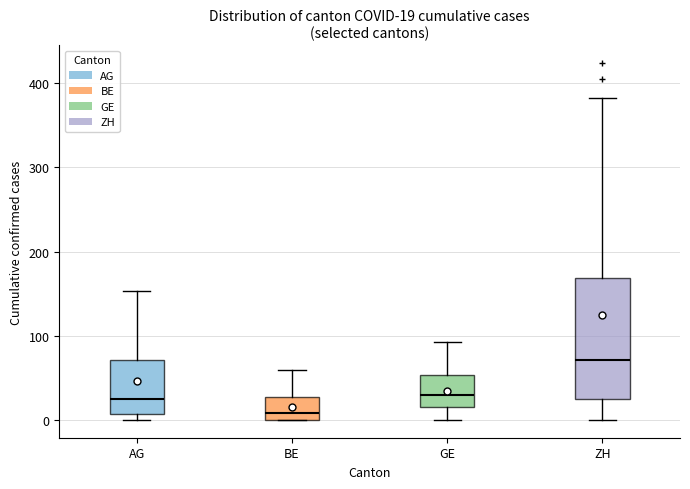

Which box is the tallest, from its lower edge to its upper edge?

ZH